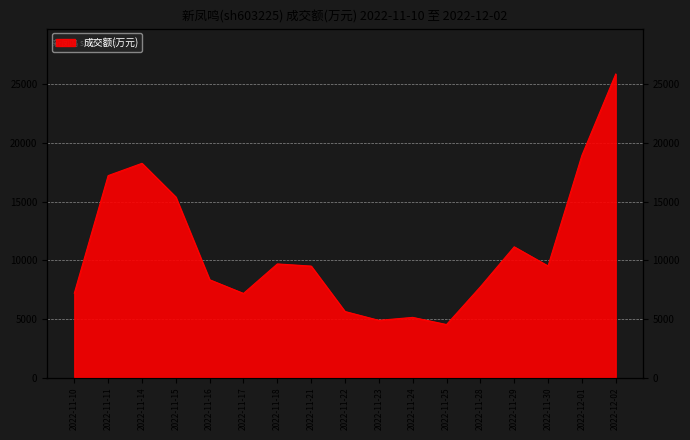

Reading left to right, what are all the values shown in this chart?

7186	17213	18260	15387	8335	7168	9684	9500	5628	4874	5127	4517	7731	11142	9511	18931	25871